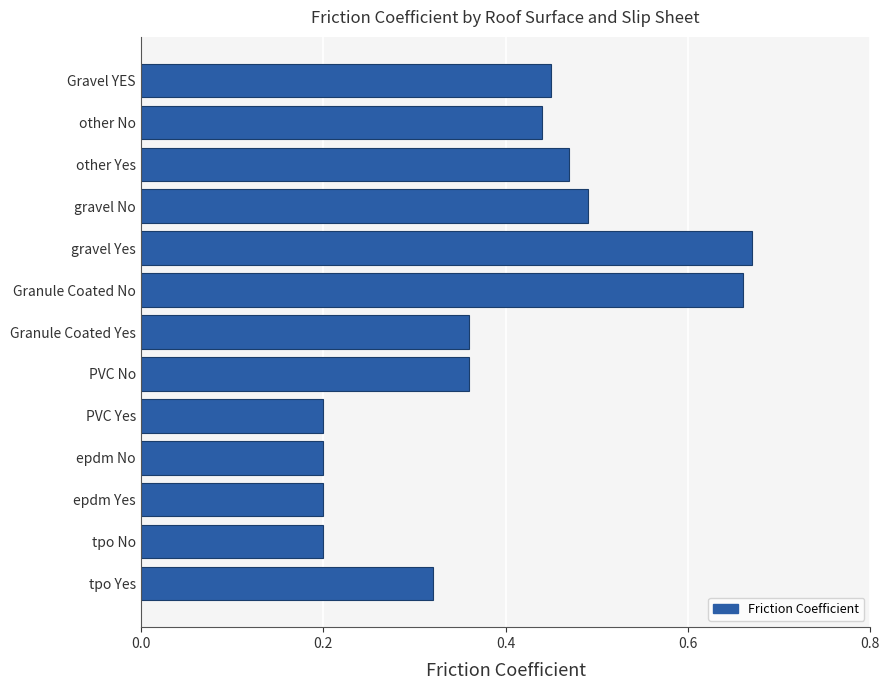

How many categories are shown in the chart?

13